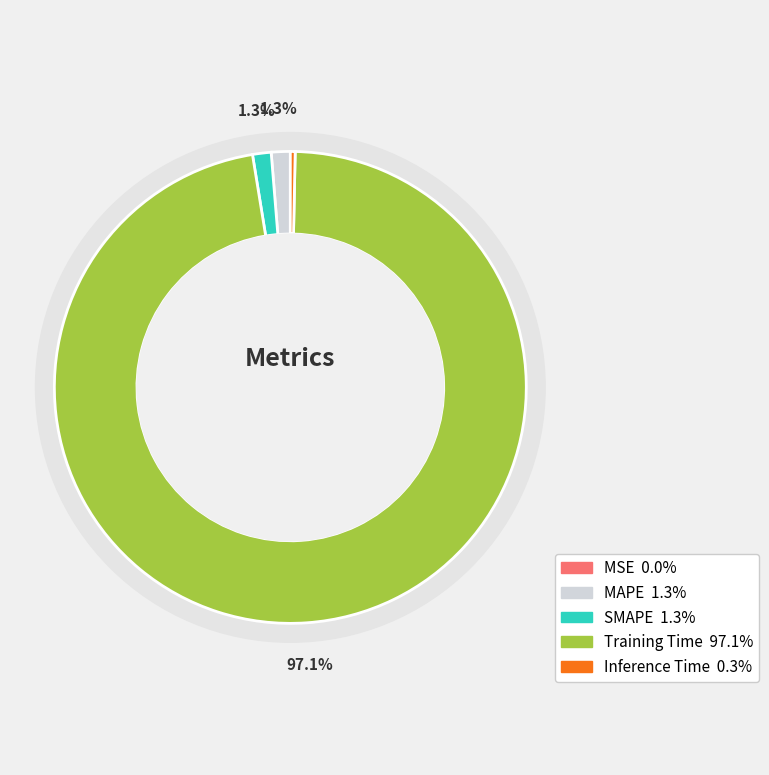

Which slice is the largest?

Training Time